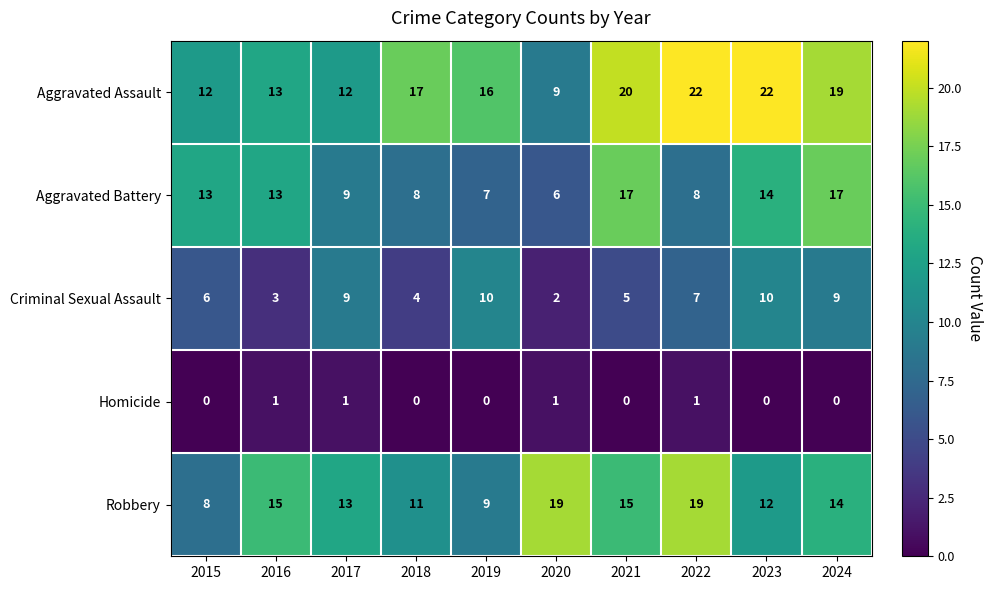

What is the total value across all series at 2018?

40